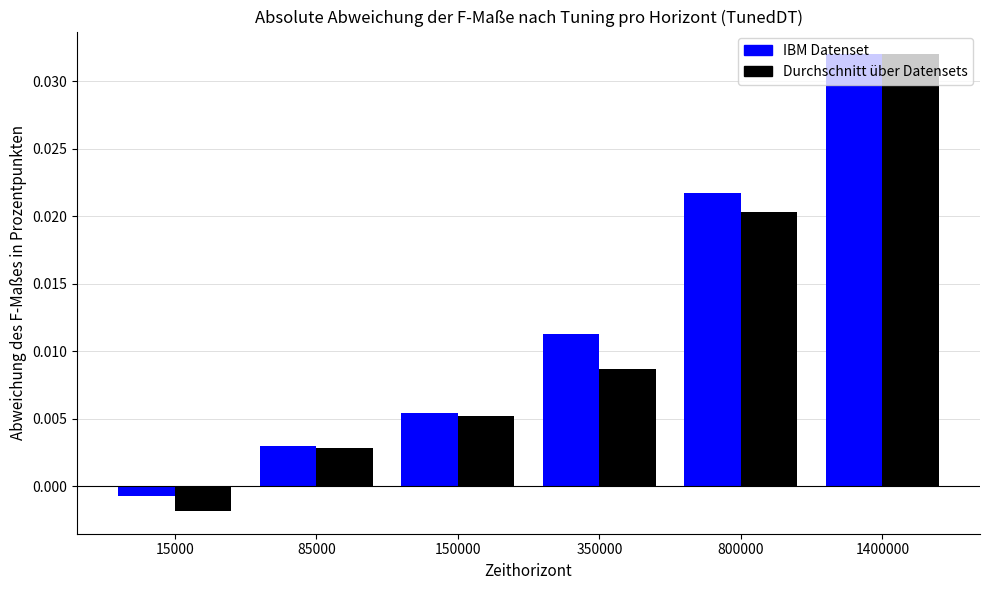

At how many categories does at least one series exceed 0?

5